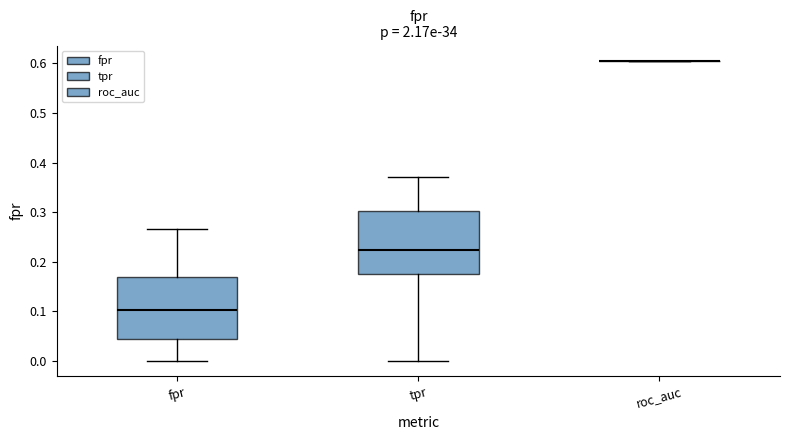

Reading left to right, transcribe this box plot: for each box, give where its median line is, the range the box spans, and where its two whiskers end, as read against the y-axis. The values are not printed on the chart, so give them approximately, as read against the axis.

fpr: median 0.10, box 0.04 to 0.17, whiskers 0.00 to 0.27
tpr: median 0.22, box 0.18 to 0.30, whiskers 0.00 to 0.37
roc_auc: box collapsed to a line at 0.61, whiskers 0.61 to 0.61